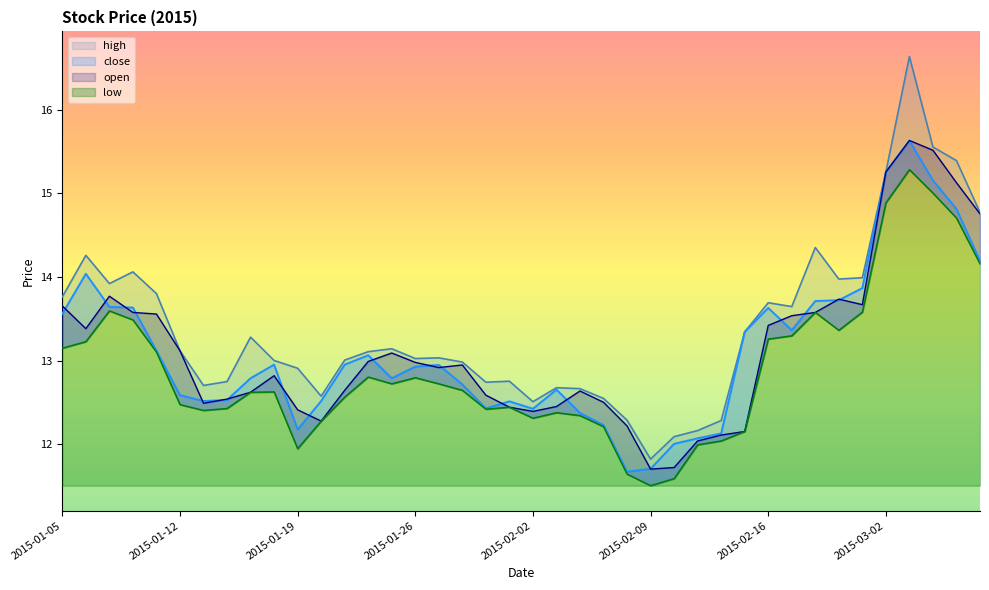

What is the average value of the close series?

13.1